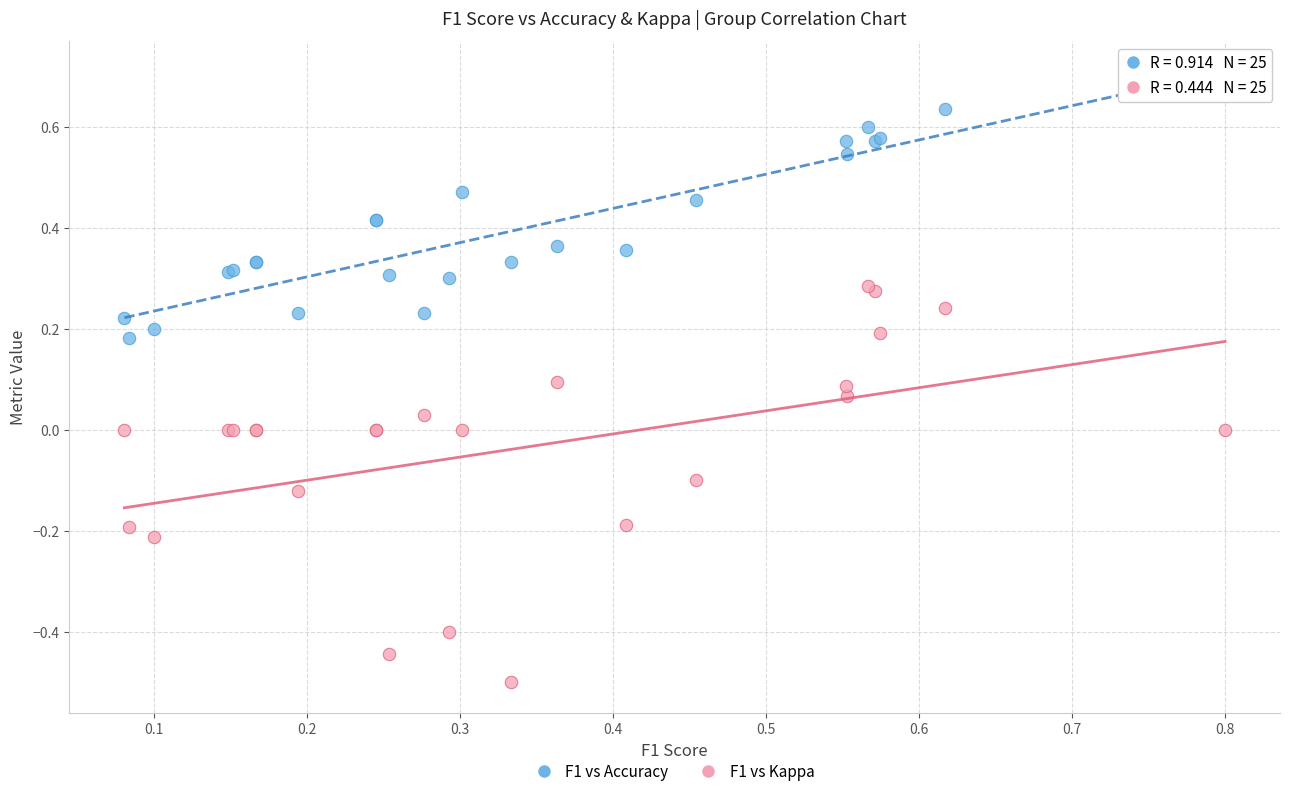

Which series contains the highest Y value?

F1 vs Accuracy